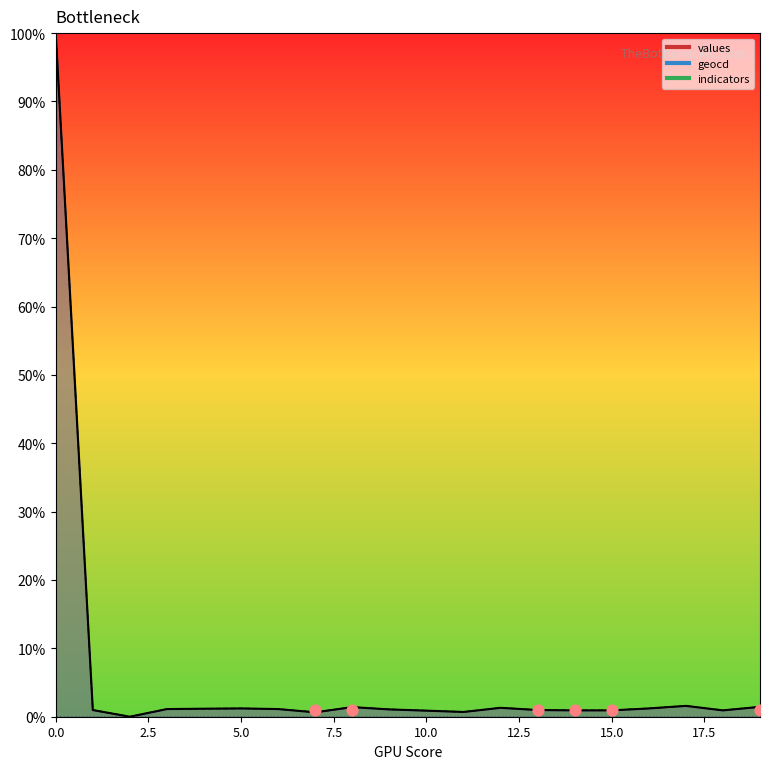

Which series has the largest total across all categories?

geocd